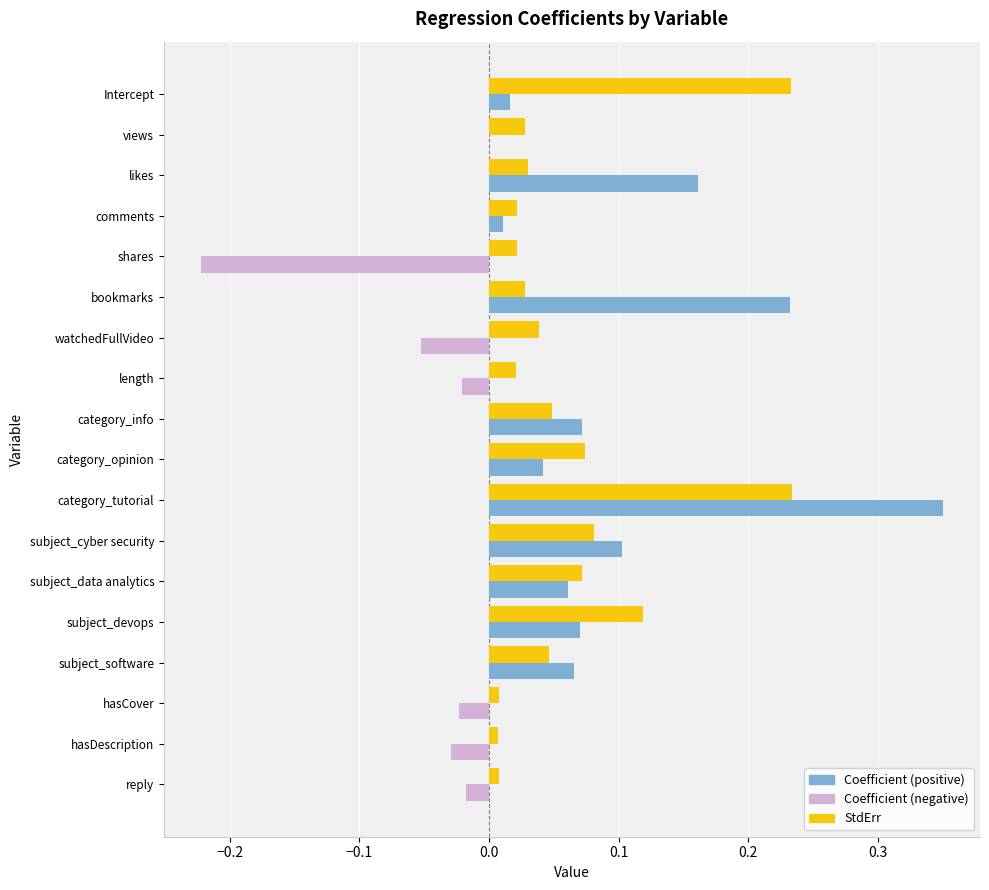

The StdErr series shows 0.0 at views. True or false?

True